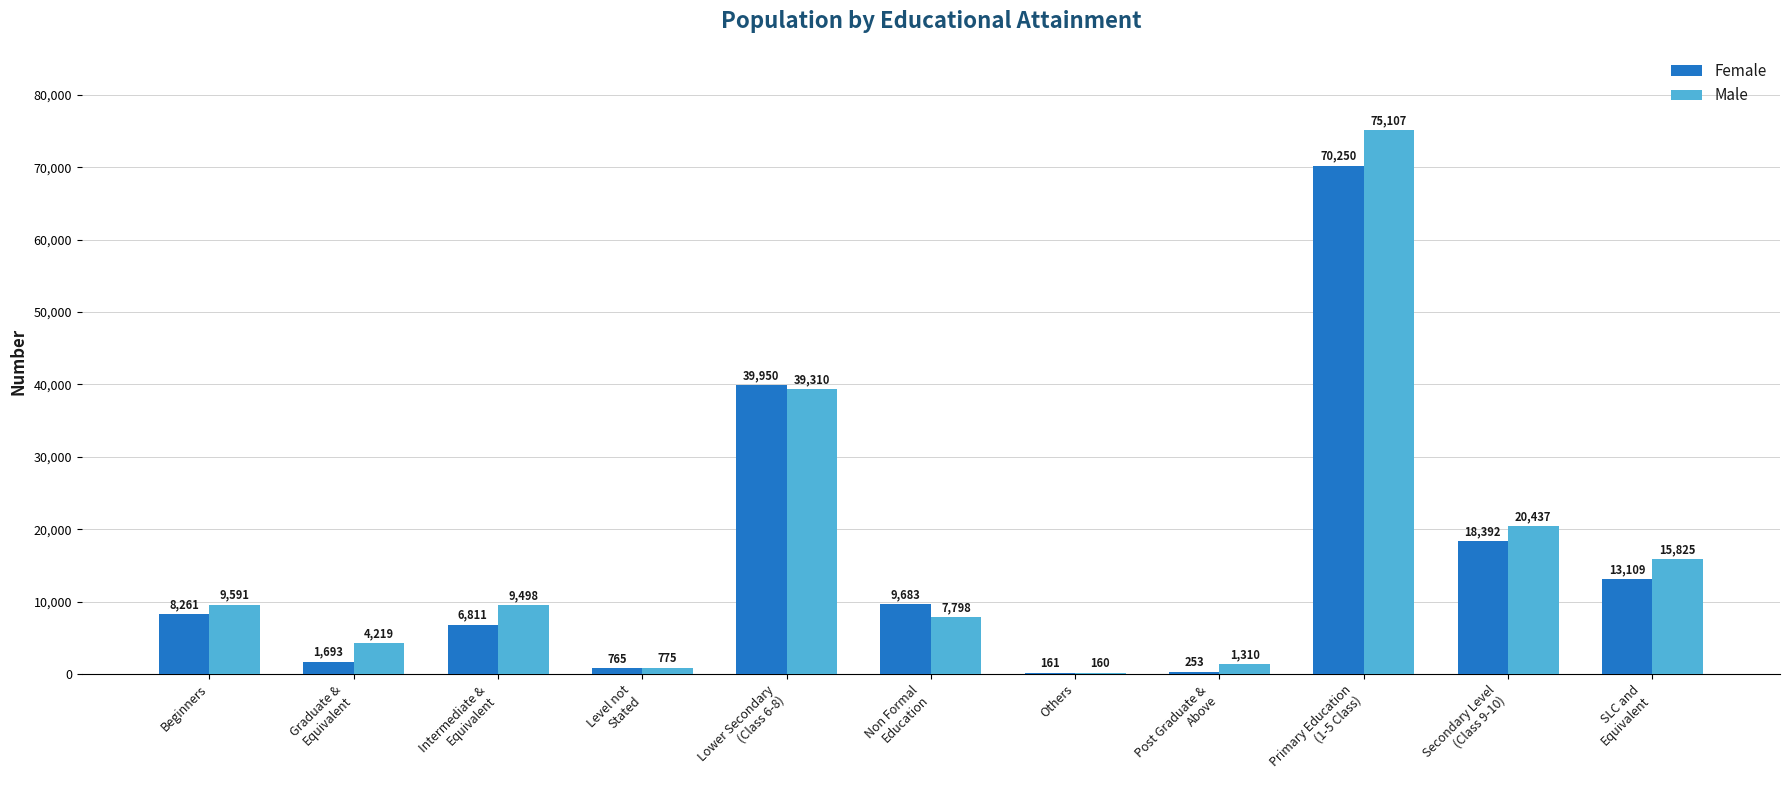

Which series has the largest total across all categories?

Male